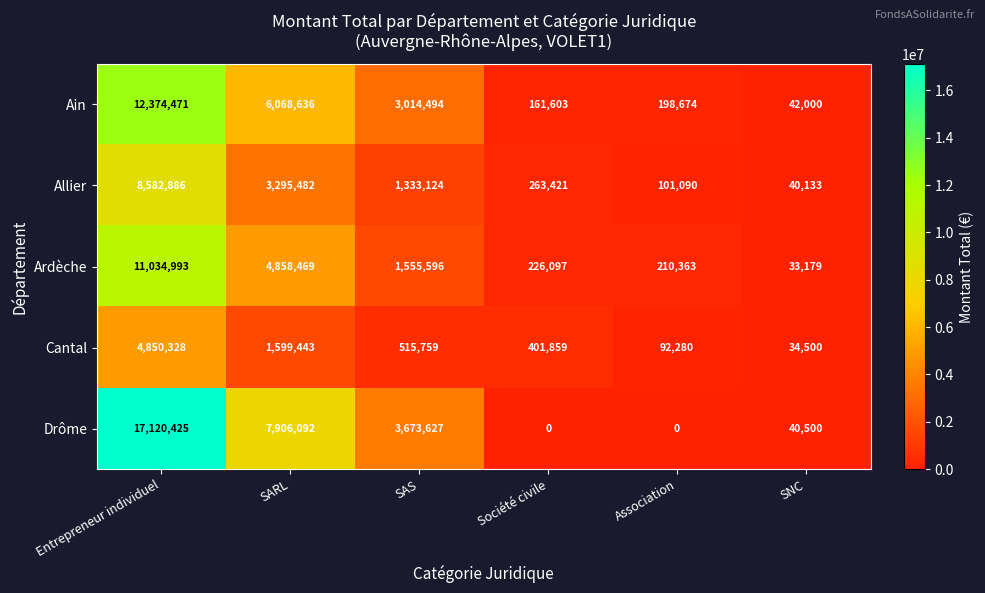

Which category has the lowest value in the Ain series?

SNC